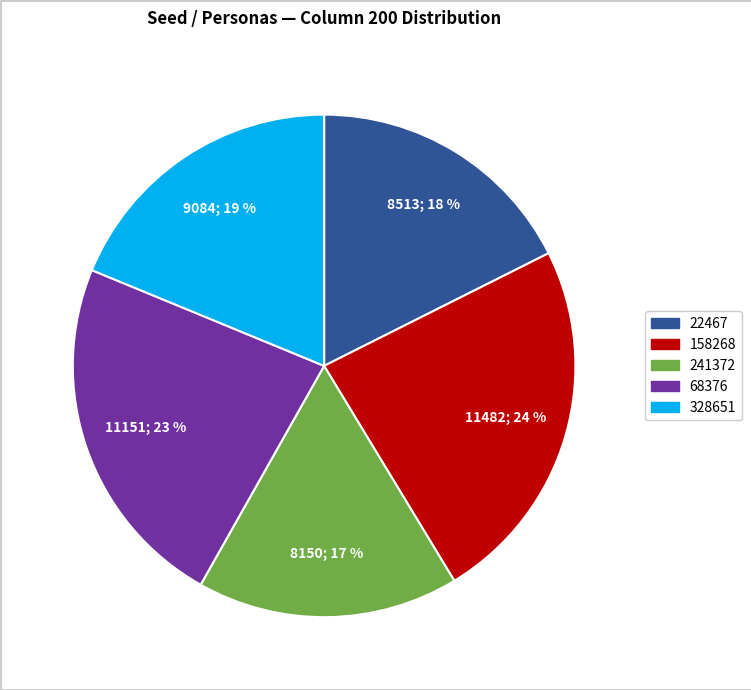

Is there any slice that represents more than half of the pie?

No